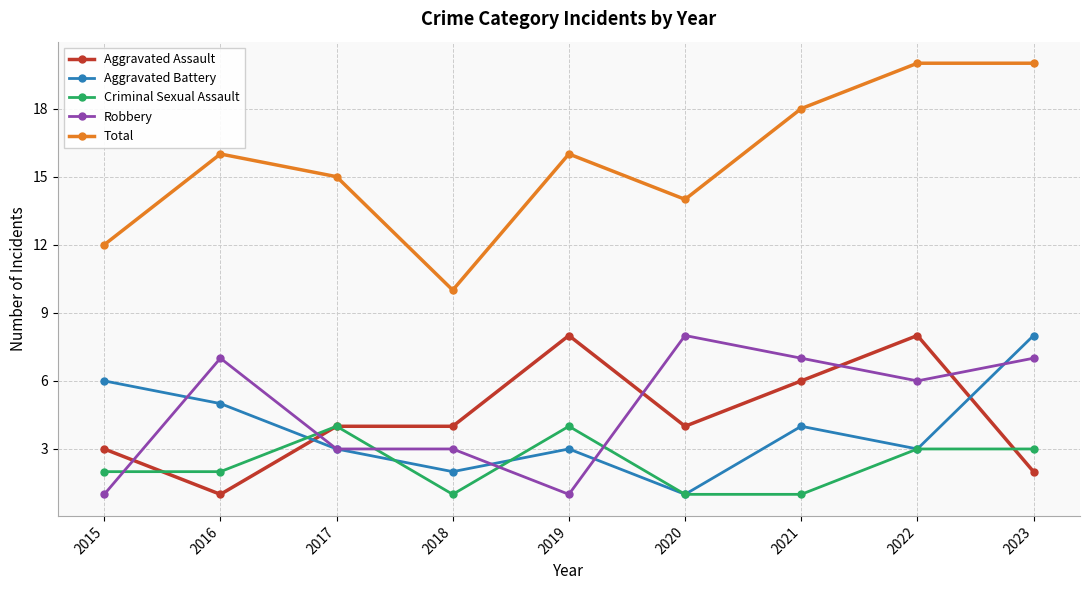

Does the chart display data point markers on the line(s)?

Yes